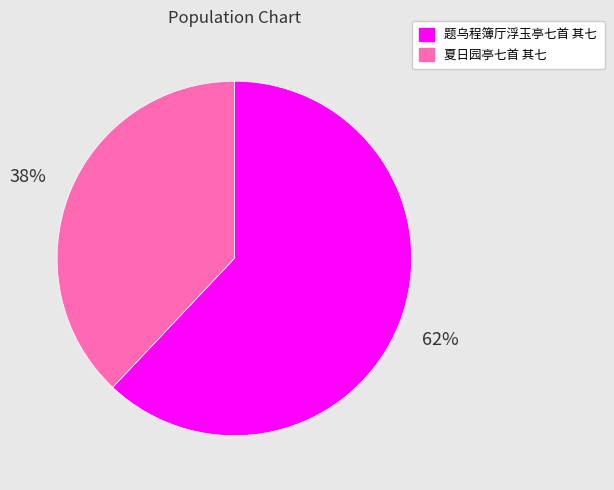

To the nearest percent, what is the difference between the largest and smallest slice percentages?

24%